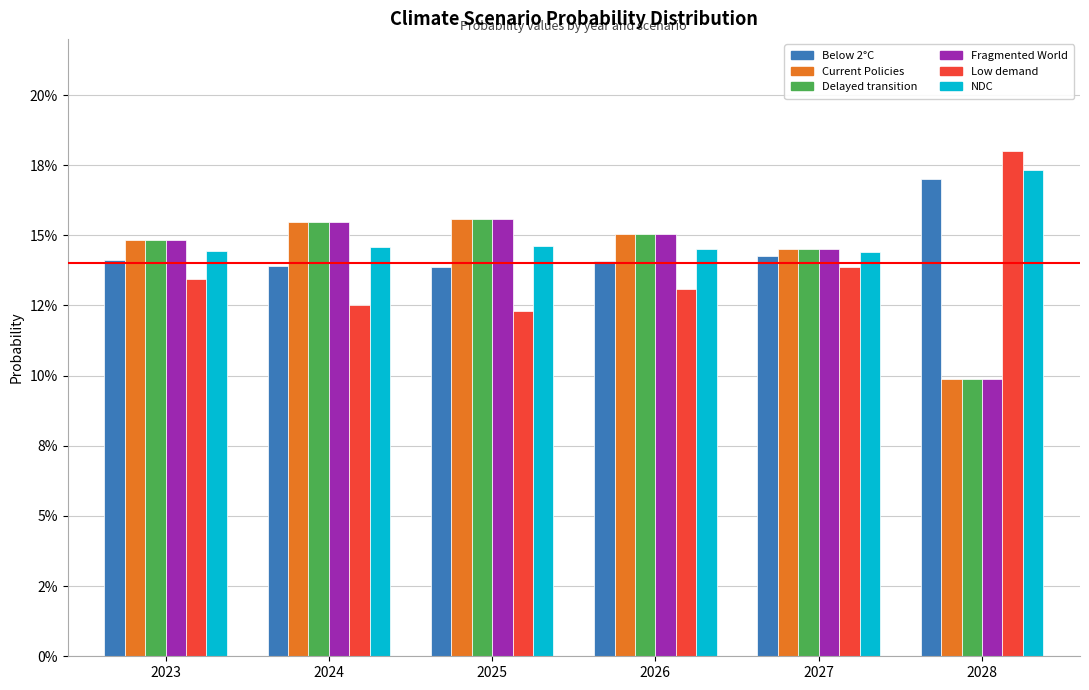

At how many categories does at least one series exceed 0?

6